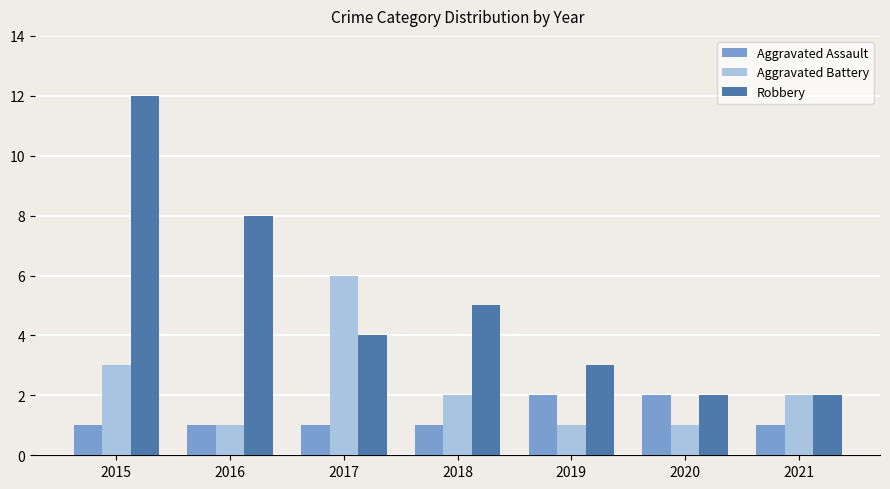

Does the chart contain any negative values?

No